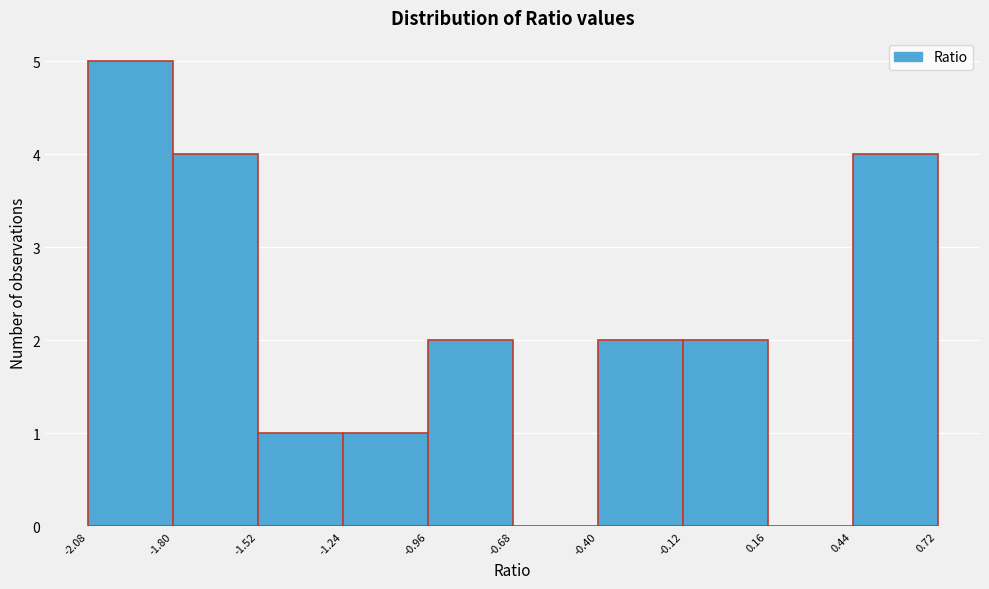

Reading left to right, list every bar in this chart as the range it spans on the x-axis followed by its height. The values are not printed on the chart, so give them approximately, as read against the axis.

-2.08 to -1.80: 5
-1.80 to -1.52: 4
-1.52 to -1.24: 1
-1.24 to -0.96: 1
-0.96 to -0.68: 2
-0.68 to -0.40: 0
-0.40 to -0.12: 2
-0.12 to 0.16: 2
0.16 to 0.44: 0
0.44 to 0.72: 4